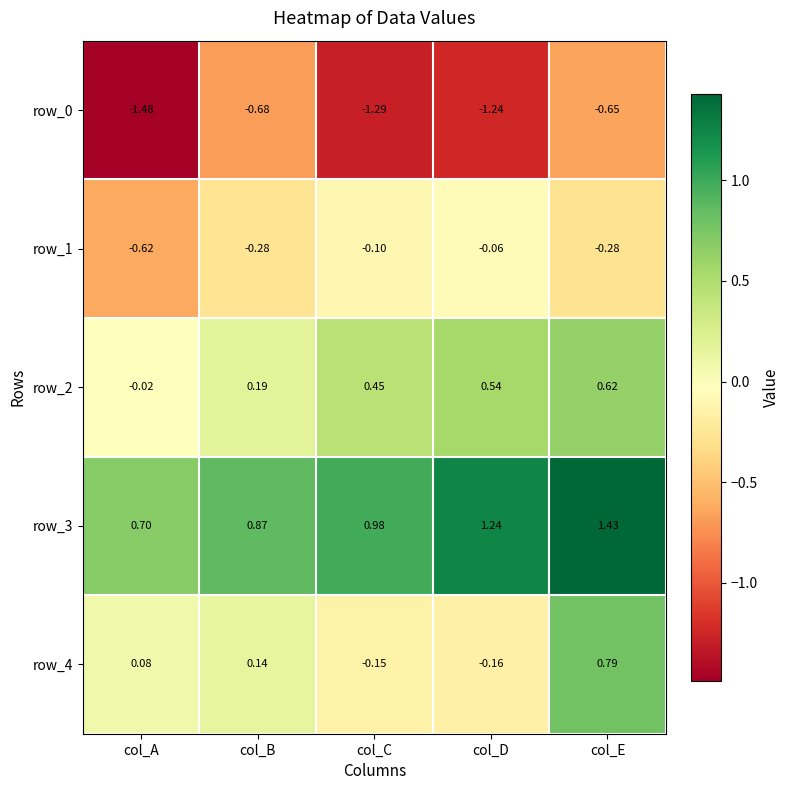

Where is row_4 nearest to the value 0?

col_A